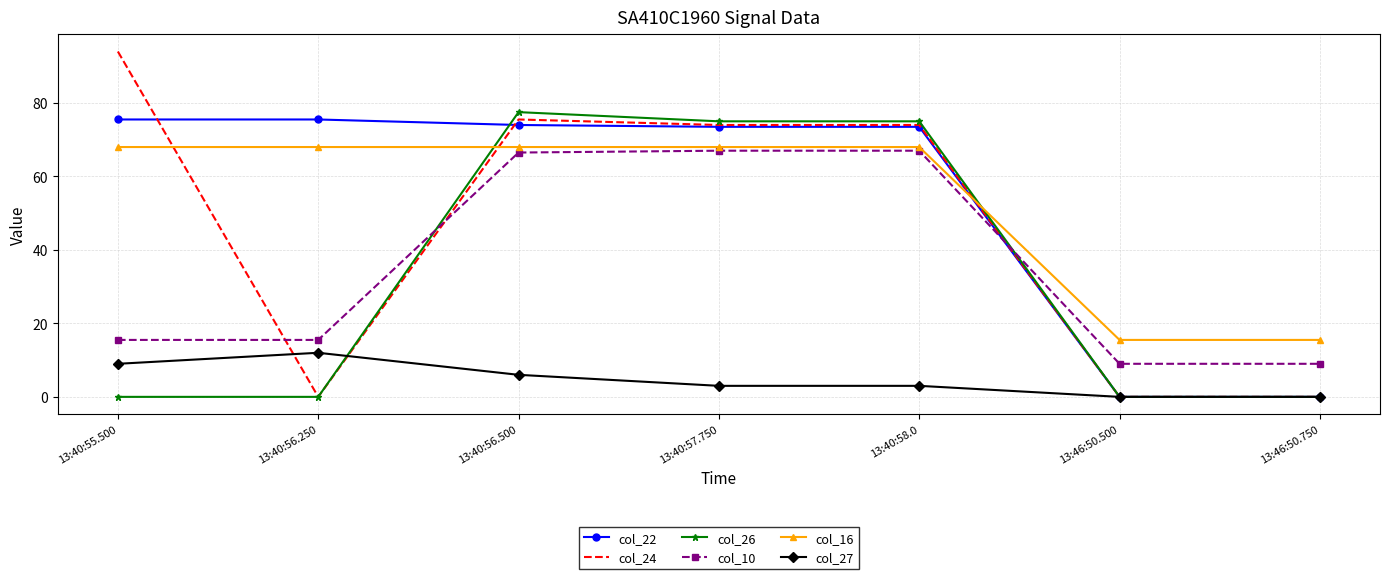

What is the difference between the highest and lowest values at 13:46:50.750?

15.5